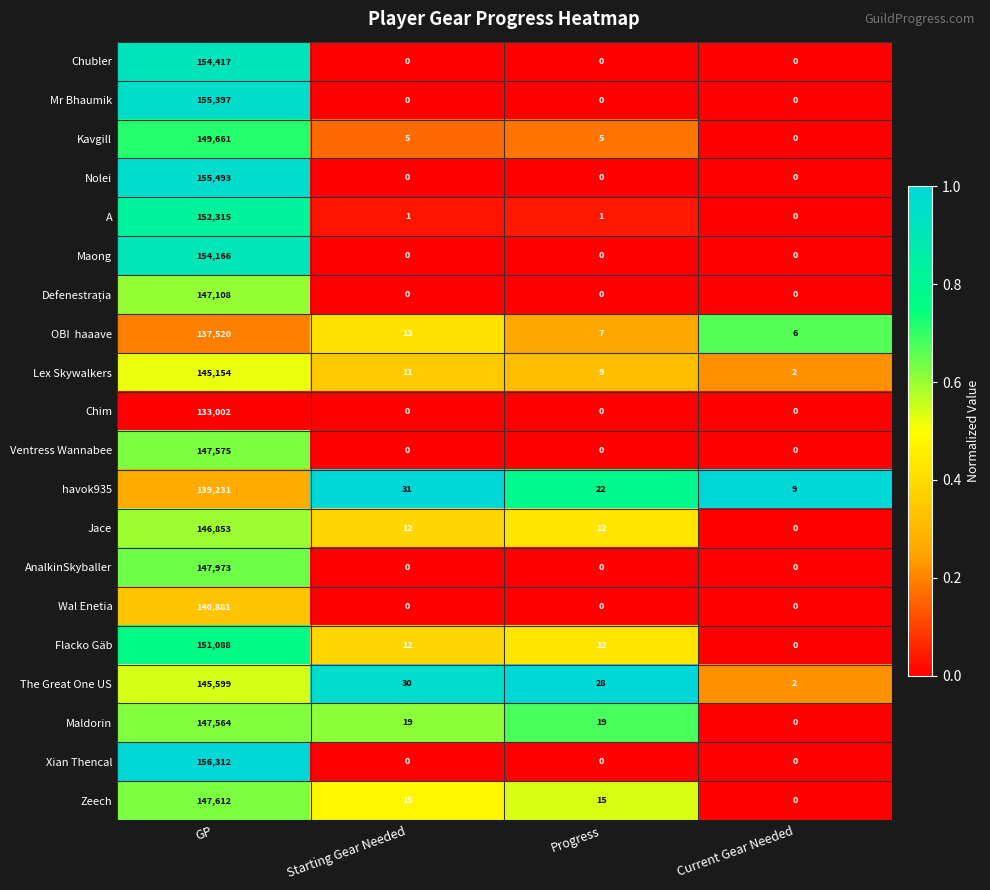

Which series has the largest total across all categories?

Xian Thencal